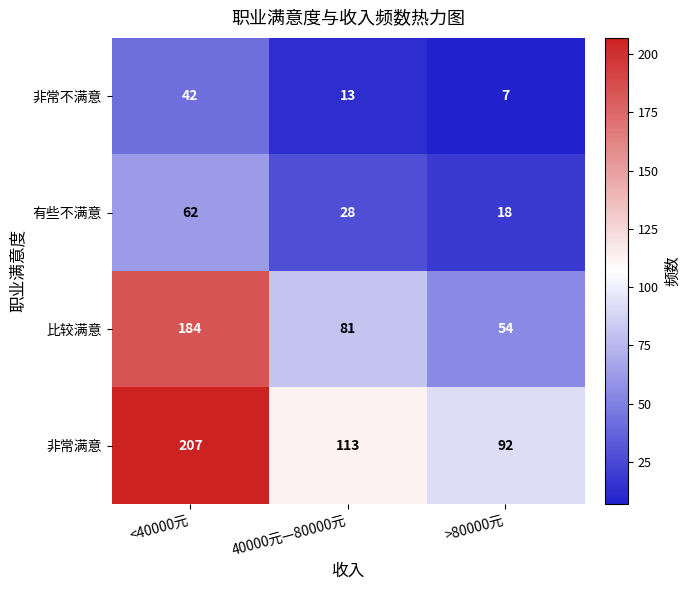

Between <40000元 and 40000元—80000元, which series saw the biggest shift?

比较满意